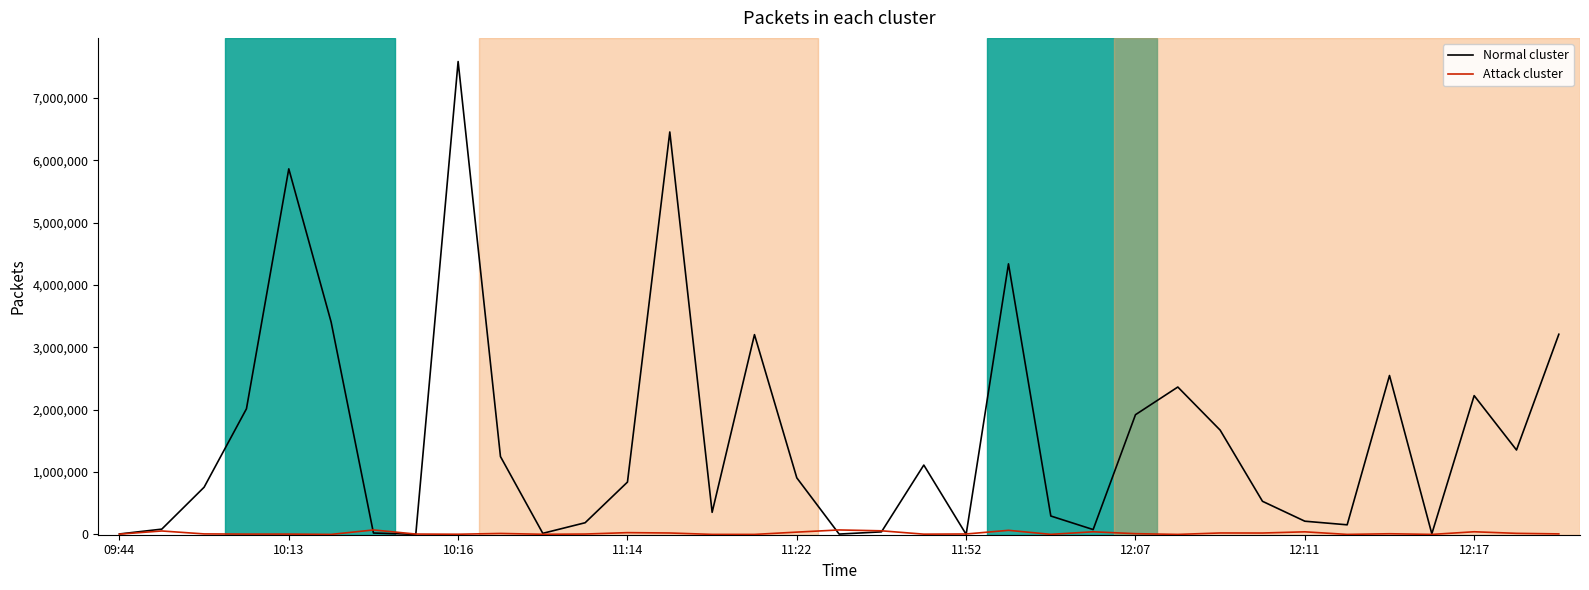

What is the maximum value for Normal cluster?

7586989